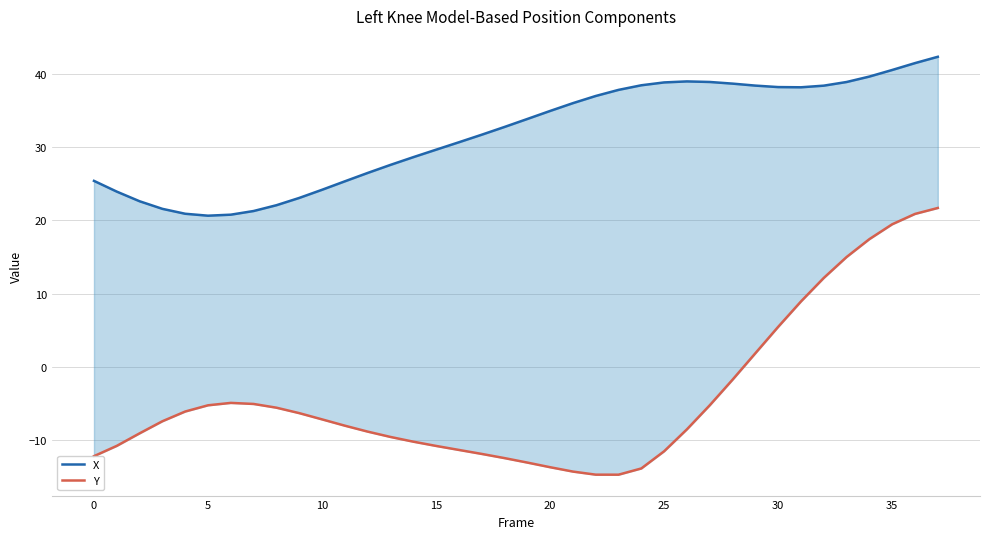

What is the label of the 11th point from the left?

10